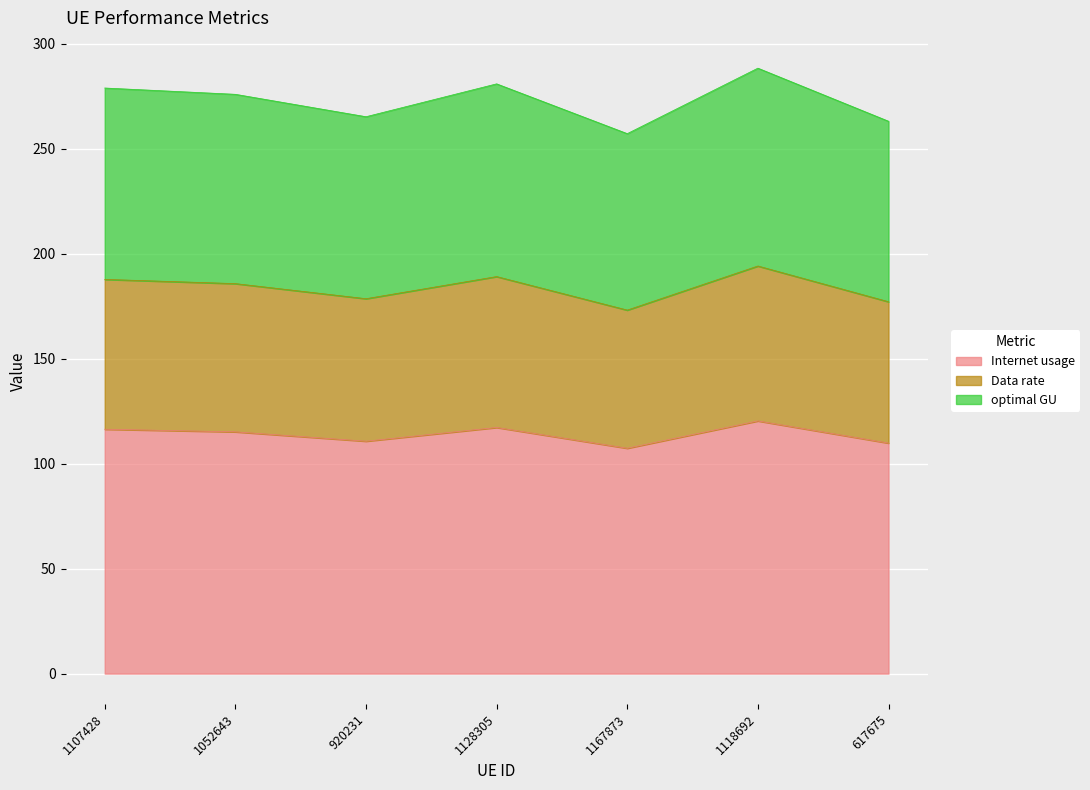

What is the highest value of the Internet usage series?

120.3